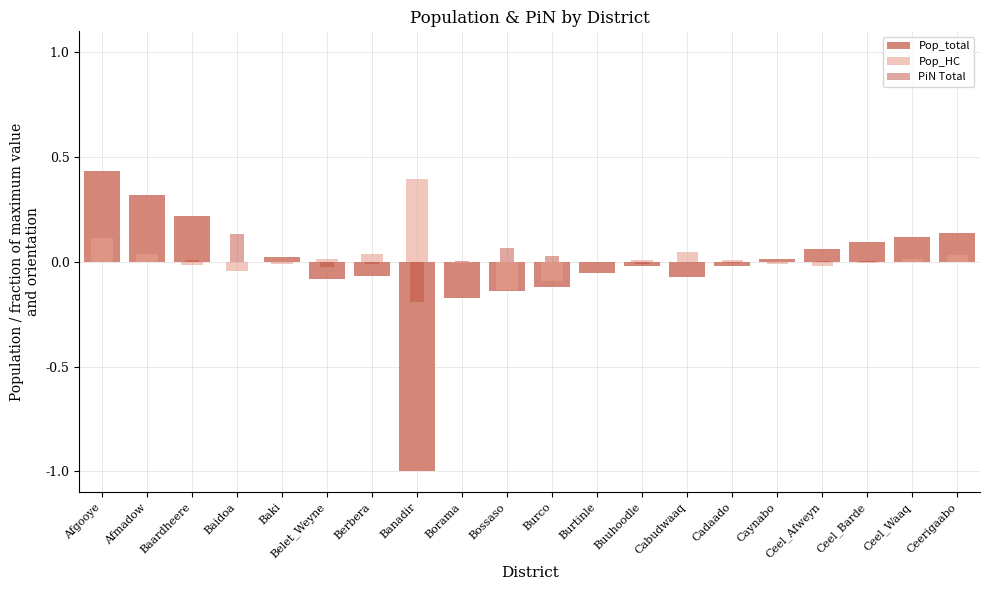

List the series in order of their peak value, lowest first.

PiN Total, Pop_HC, Pop_total